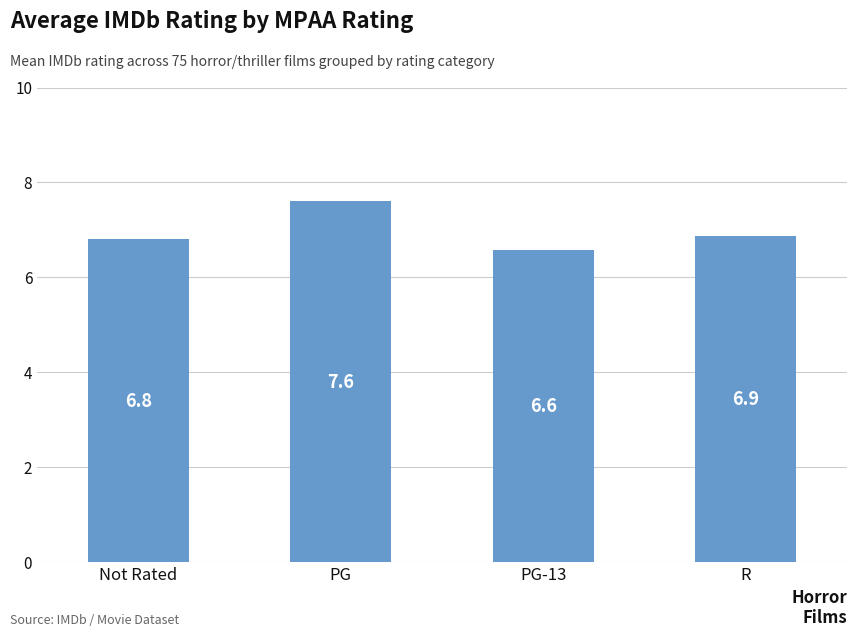

What is the value of the 4th bar from the left?

6.9